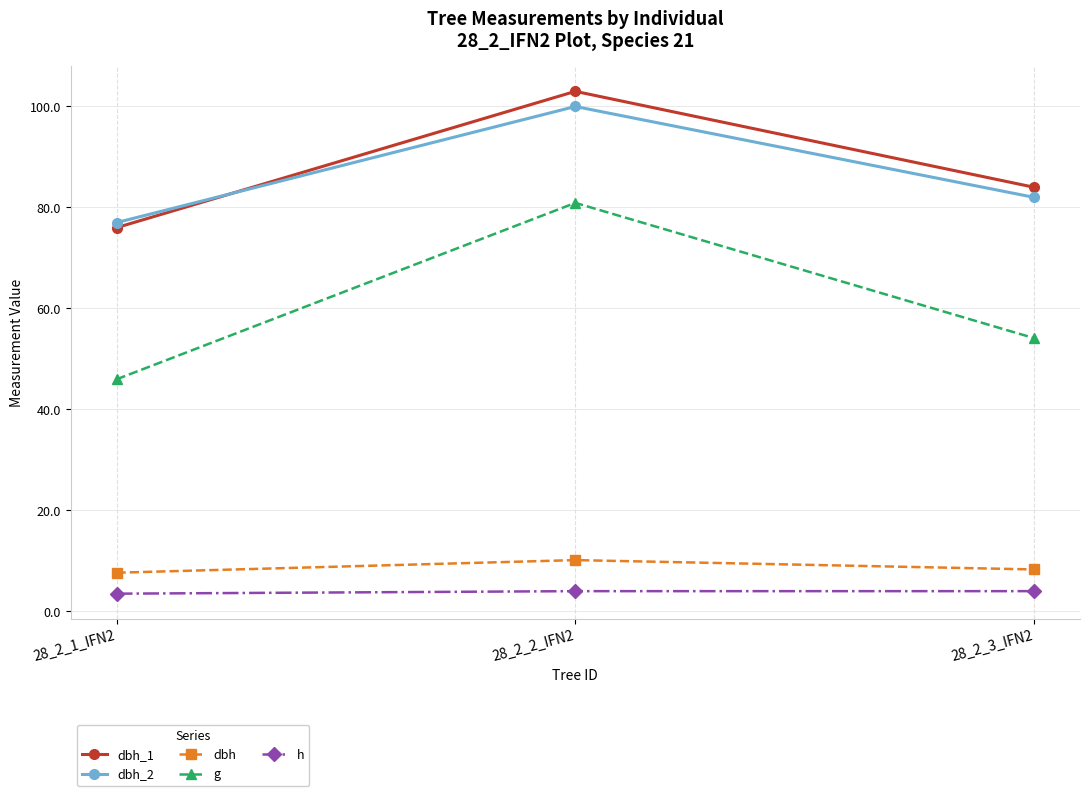

What is the maximum value shown in the chart?

103.0